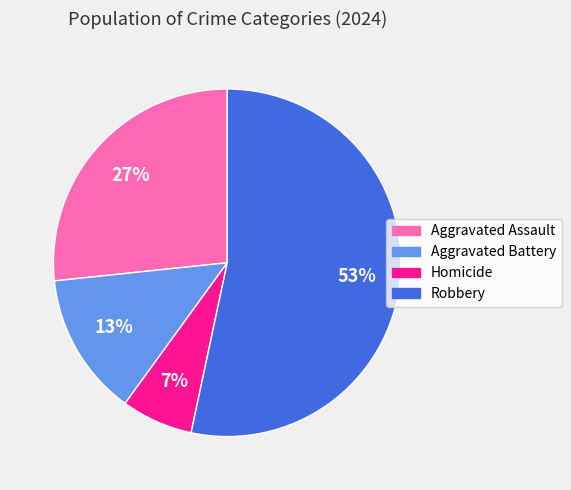

What is the majority slice?

Robbery